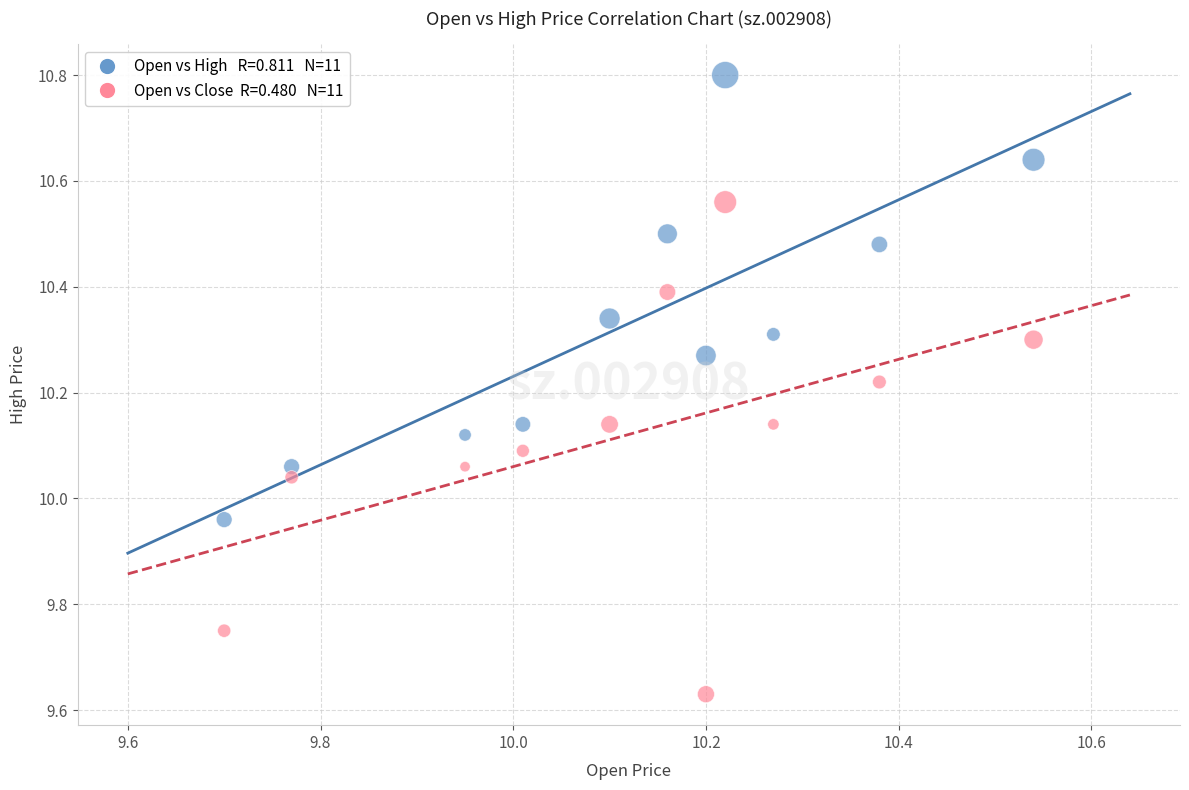

Across all data points, what is the range of Y values (max minus min)?

1.2